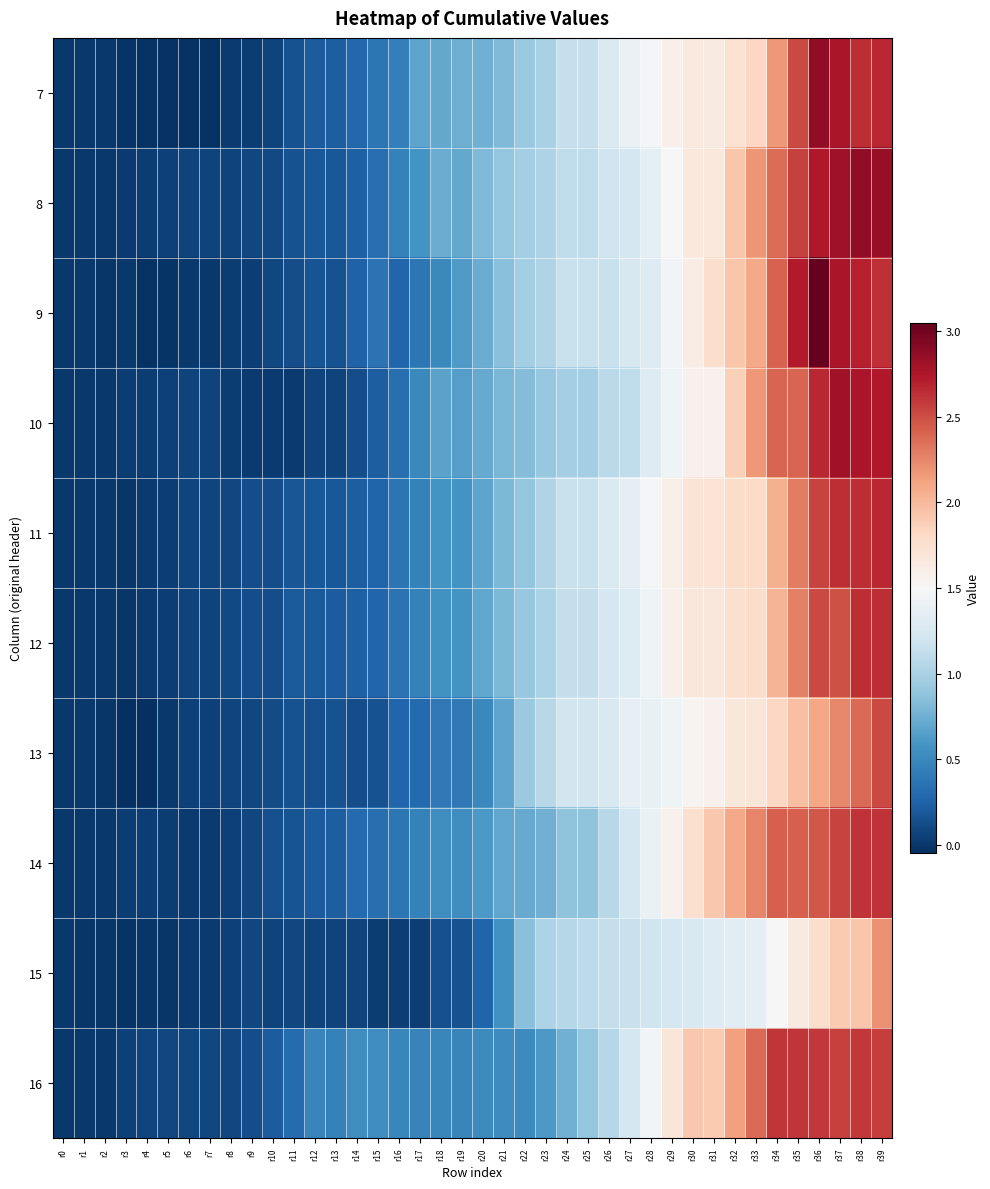

At which category is the sum across all series the highest?

r39